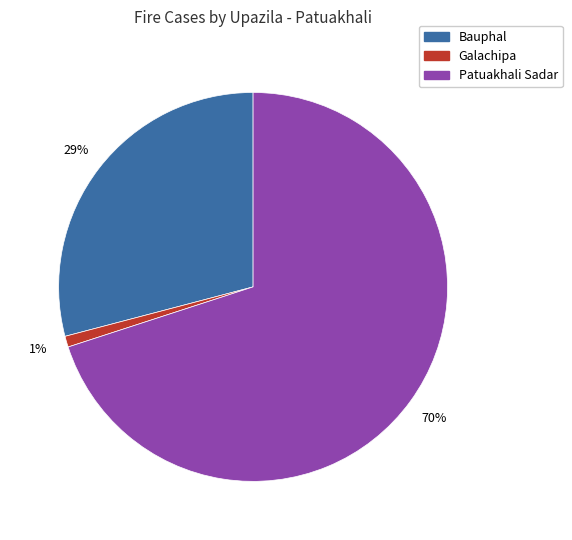

Is there a majority slice in this chart?

Yes